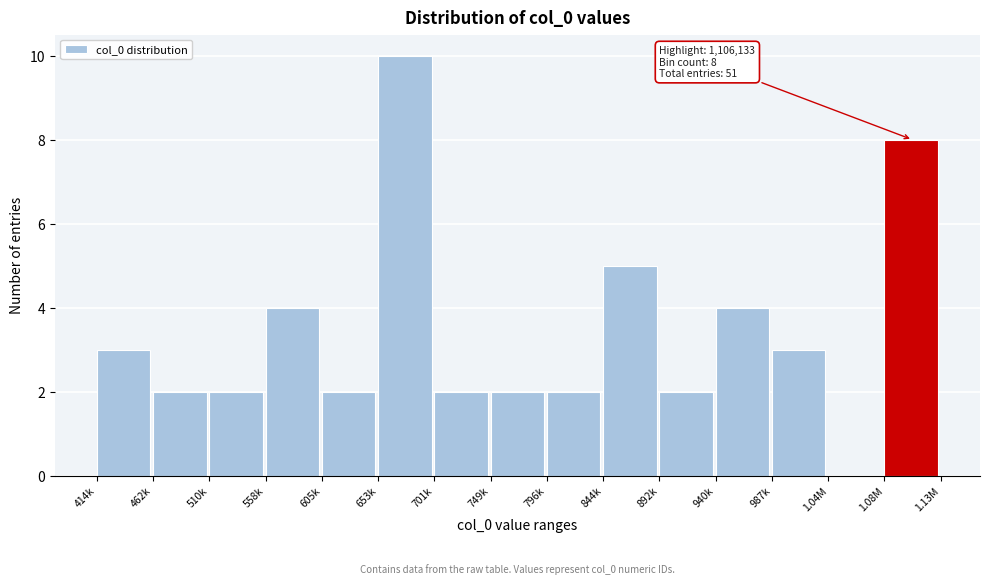

Reading left to right, what are all the values shown in this chart?

414k=3	462k=2	510k=2	558k=4	605k=2	653k=10	701k=2	749k=2	796k=2	844k=5	892k=2	940k=4	987k=3	1.04M=0	1.08M=8